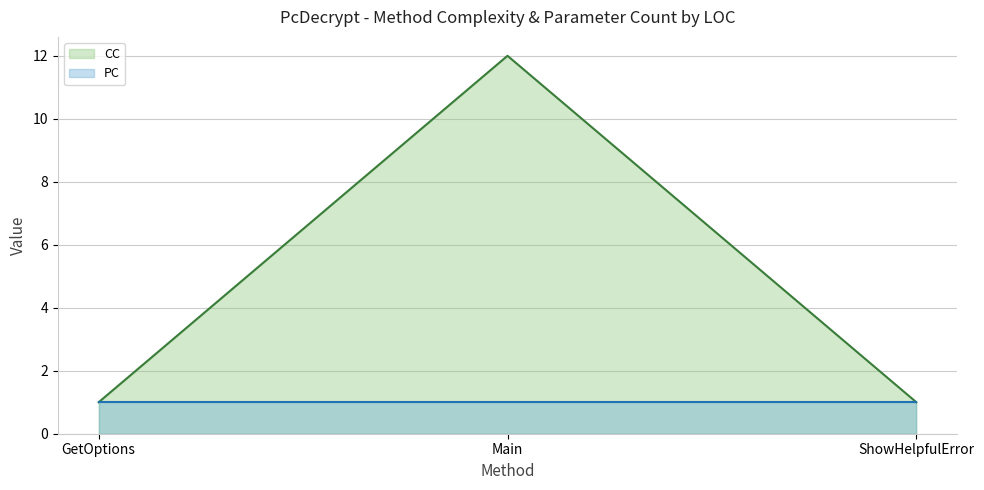

What is the highest value of the CC line series?

12